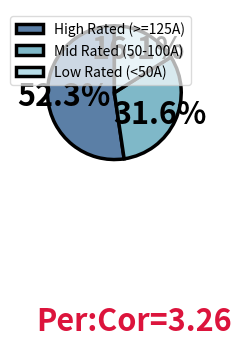

Which category has the biggest portion of the pie?

High Rated (>=125A)